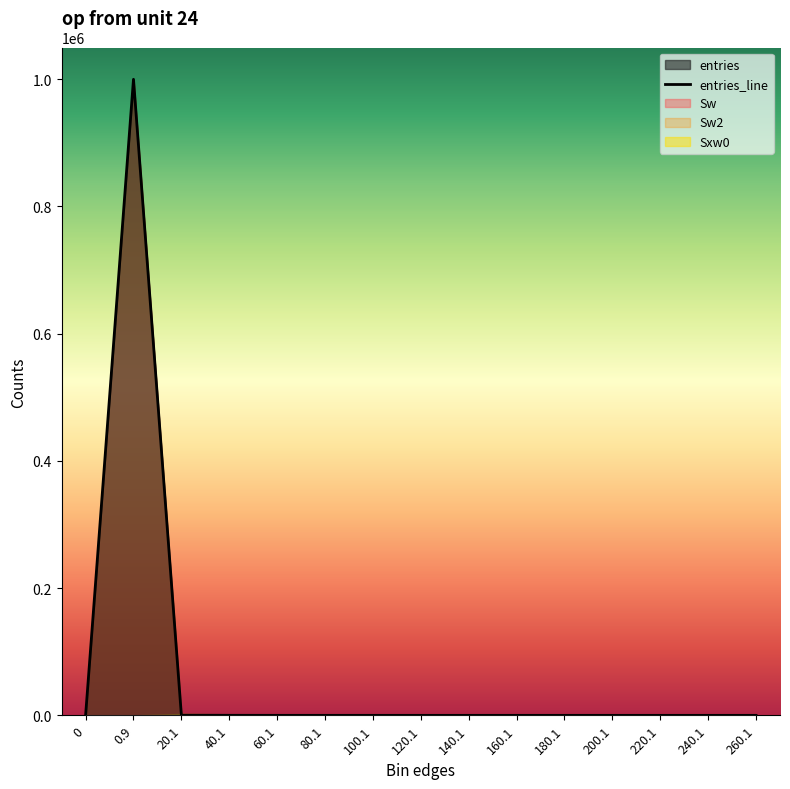

What is the average value?

66667